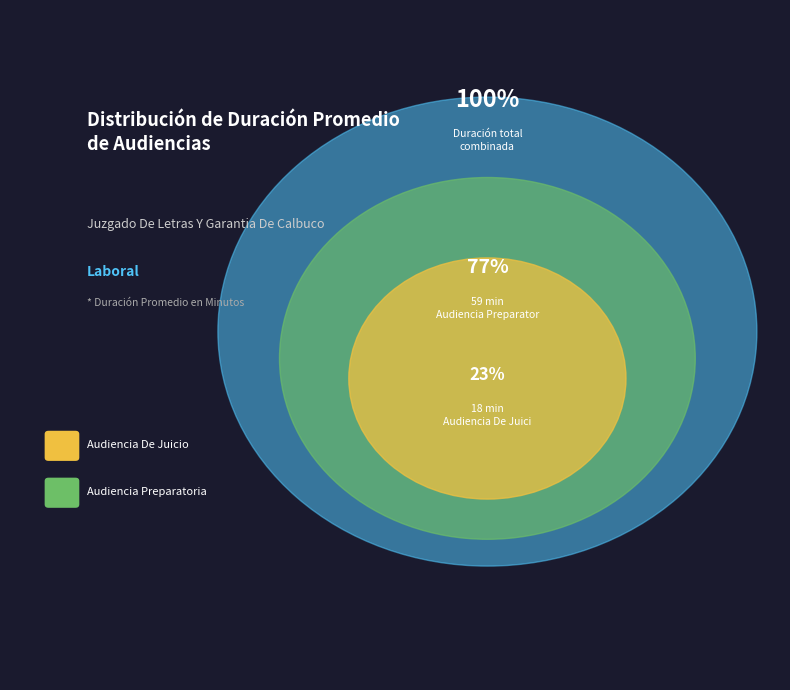

To the nearest percent, what percentage of the pie is Audiencia Preparatoria?

77%